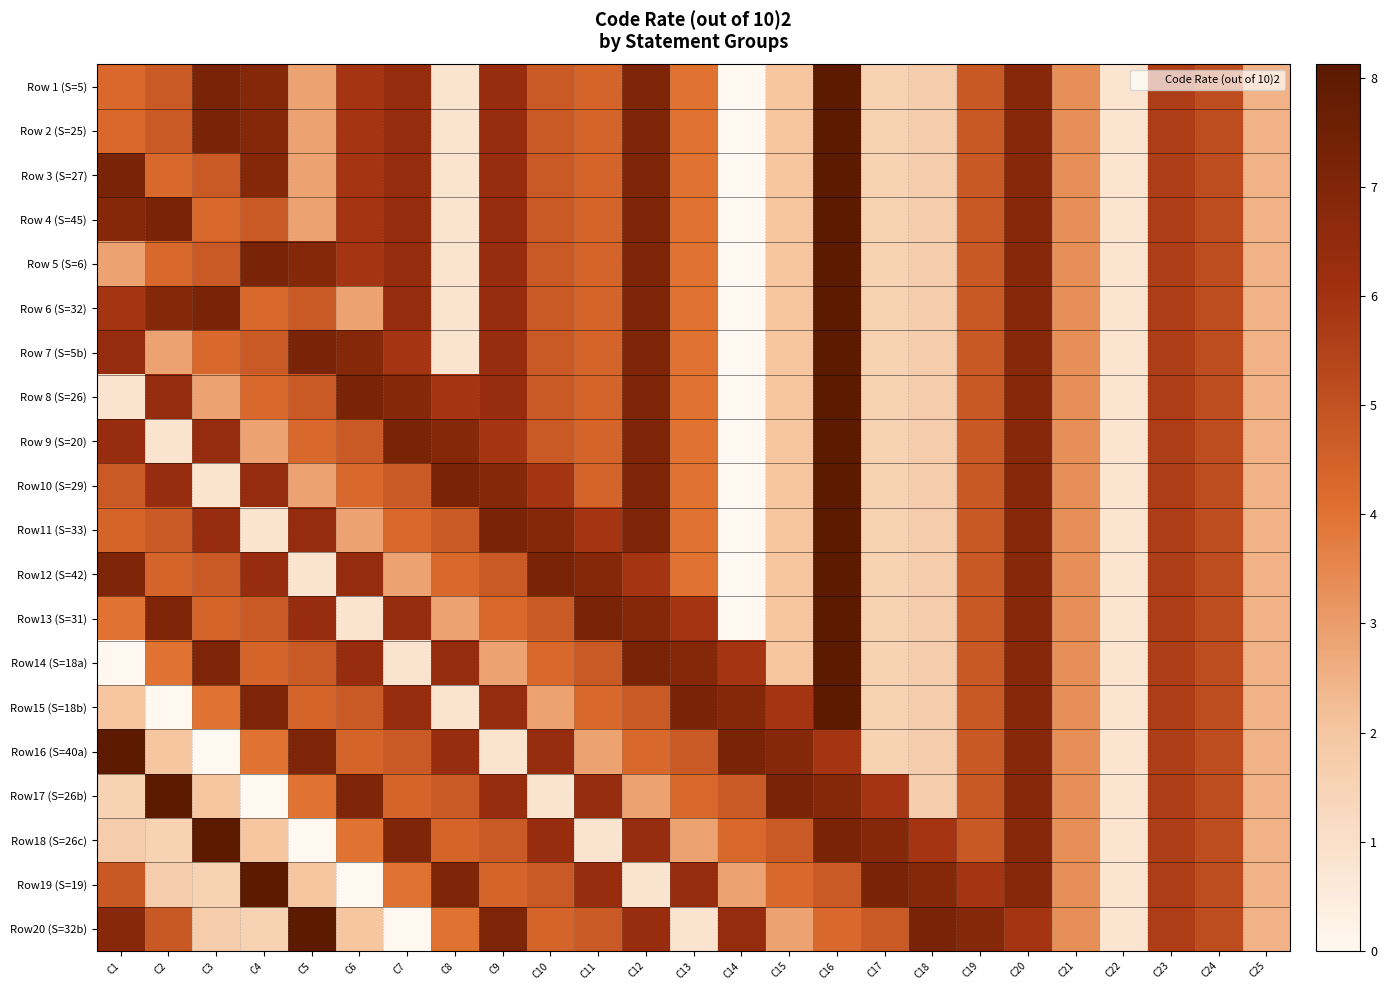

What is the total value across all series at C24?

103.2